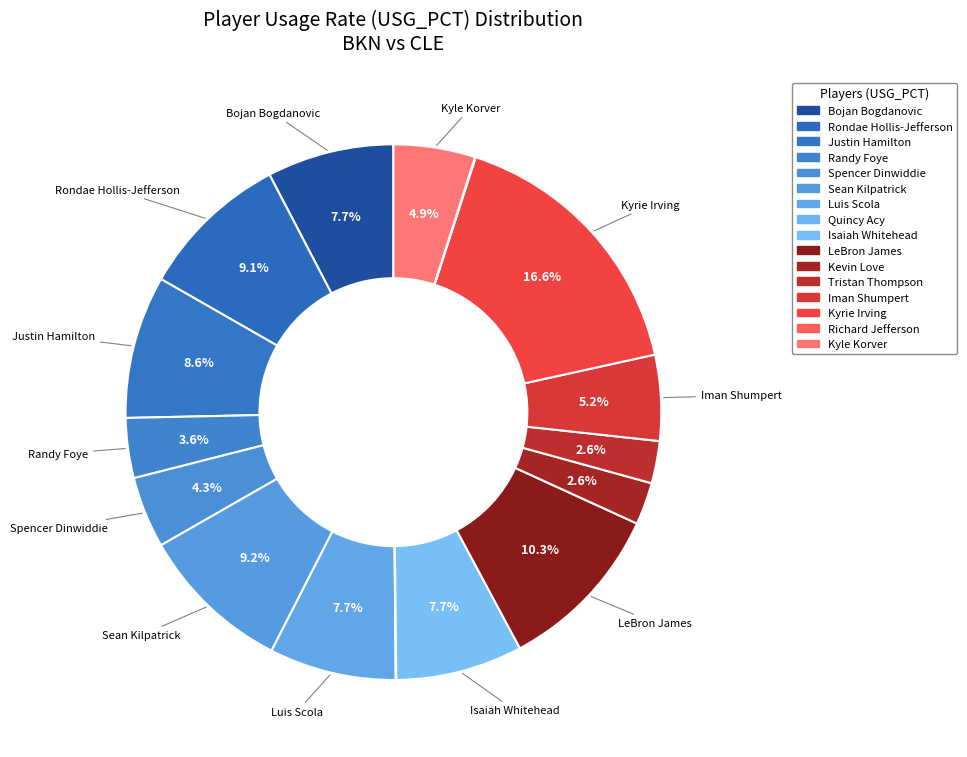

What is the largest slice in the pie chart?

Kyrie Irving